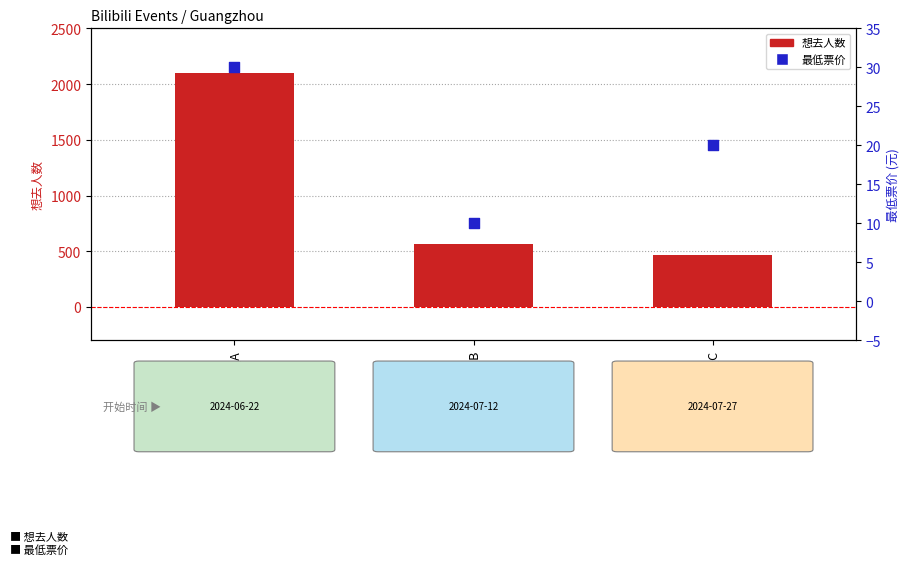

What is the total value across all series at GSM_A?

2130